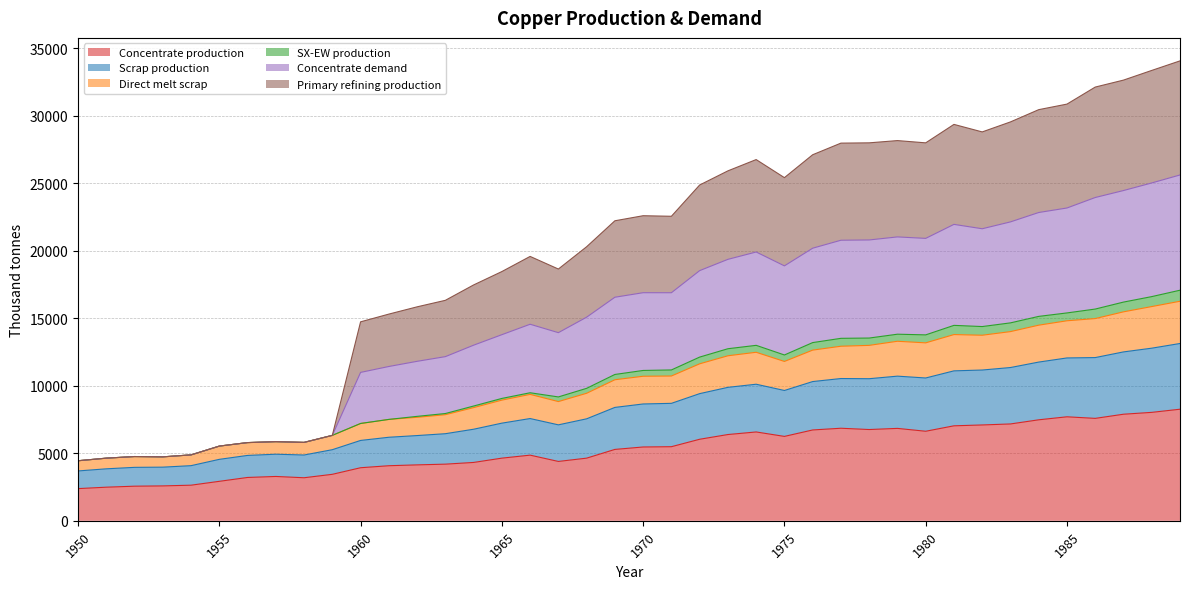

What is the highest value of the Concentrate production series?

8268.6